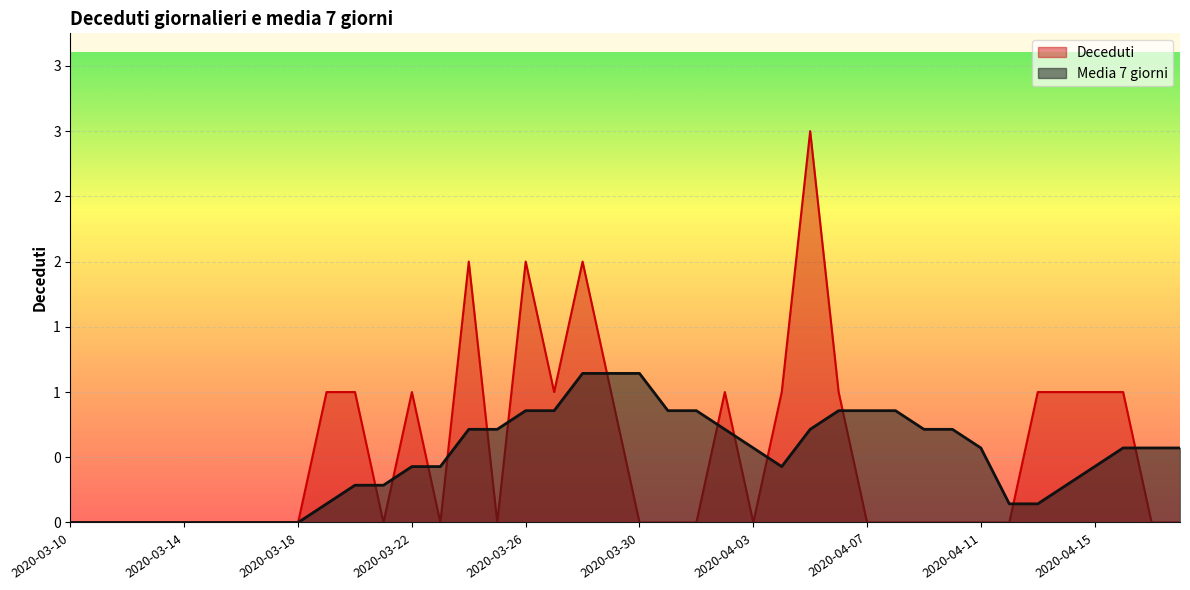

The value of Deceduti at 2020-03-27 is 1.8. True or false?

False